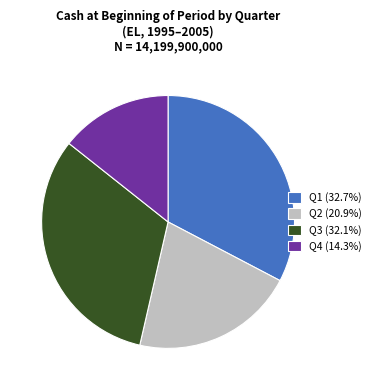

Approximately how many times larger is the value at Q3 (32.1%) compared to Q1 (32.7%)?

1.0